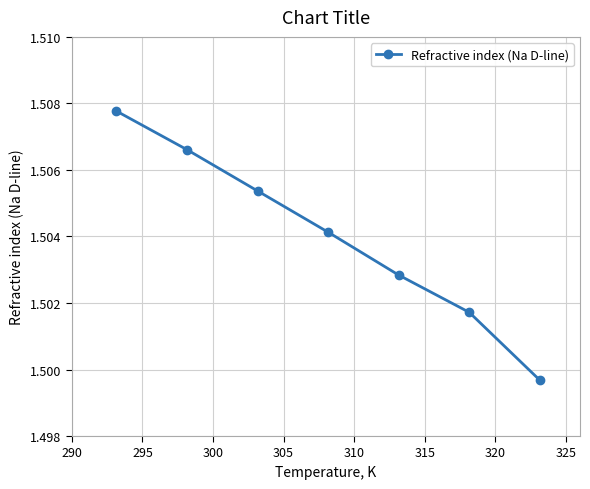

True or false: there are more than 2 points higher than both neighbors.

False